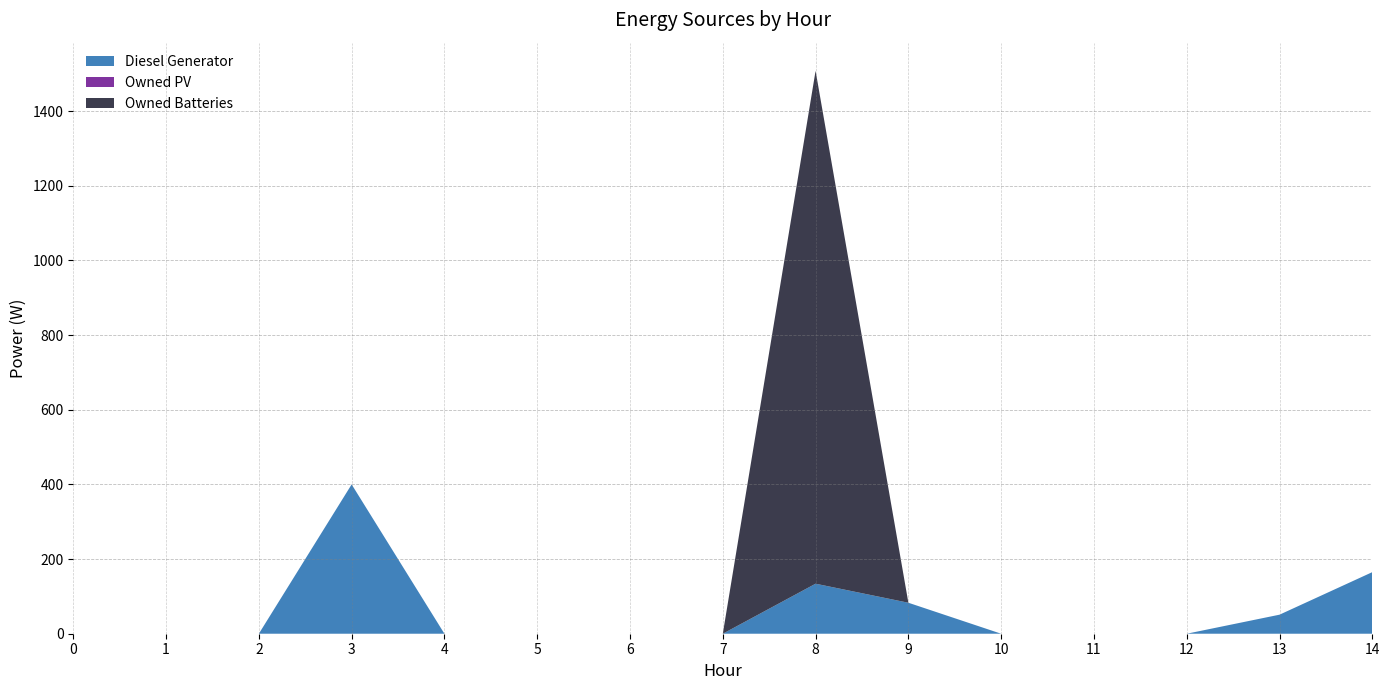

Reading left to right, what are all the values shown in this chart?

Diesel Generator: 0	0	0	400	0	0	0	0	134	83	0	0	0	51	165
Owned PV: 0	0	0	0	0	0	0	0	0	0	0	0	0	0	0
Owned Batteries: 0	0	0	0	0	0	0	0	1374	0	0	0	0	0	0